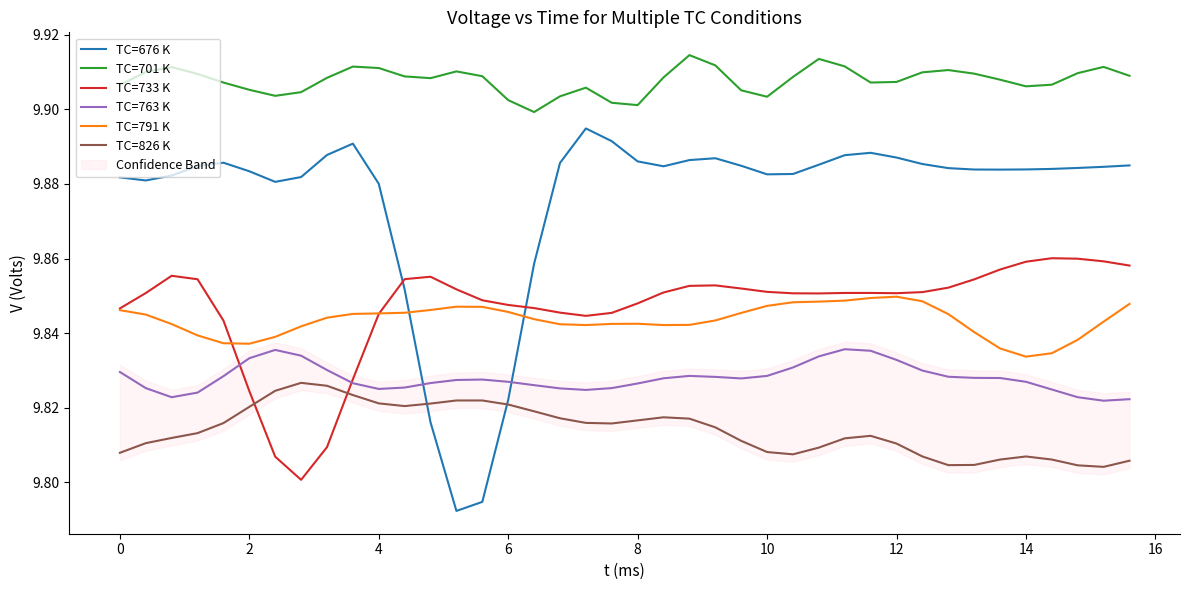

True or false: TC=763 K and TC=701 K intersect in this chart.

False